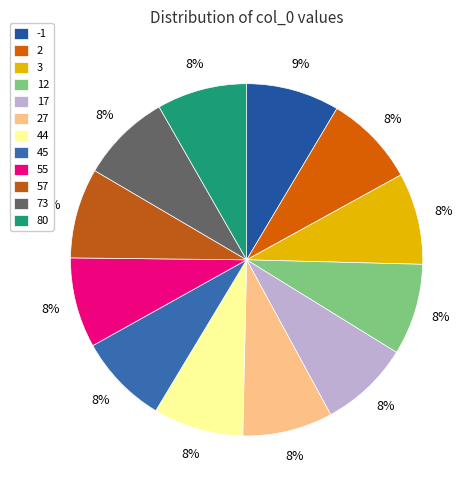

How many slices are in this pie chart?

12